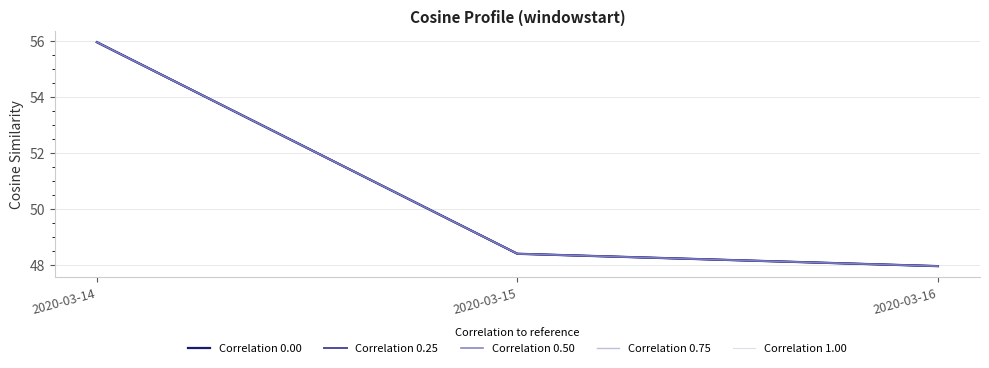

Is it true that Correlation 0.00 equals 48.4 at 2020-03-15?

True